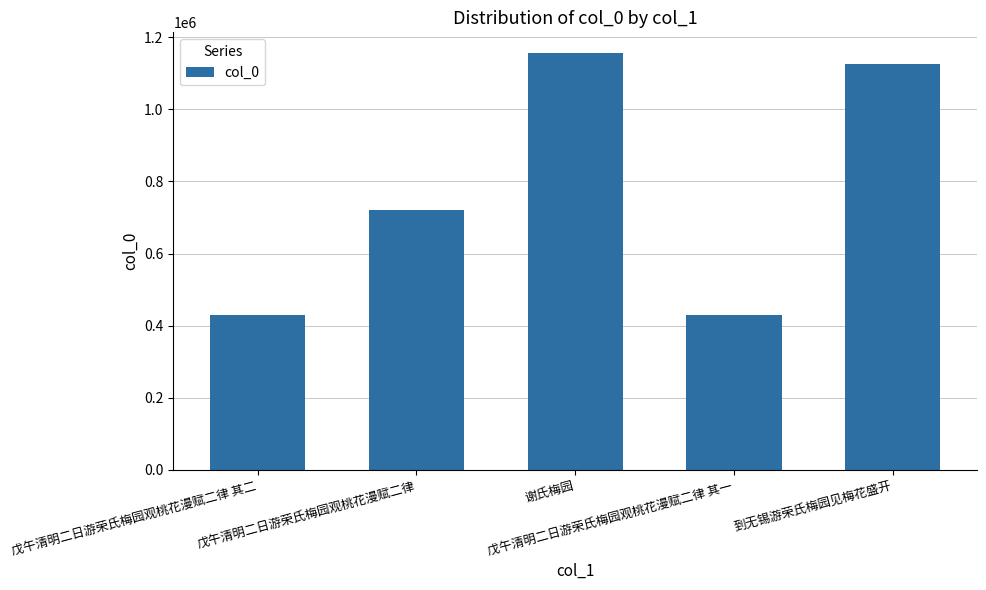

What is the difference between the maximum and second lowest values?

727125